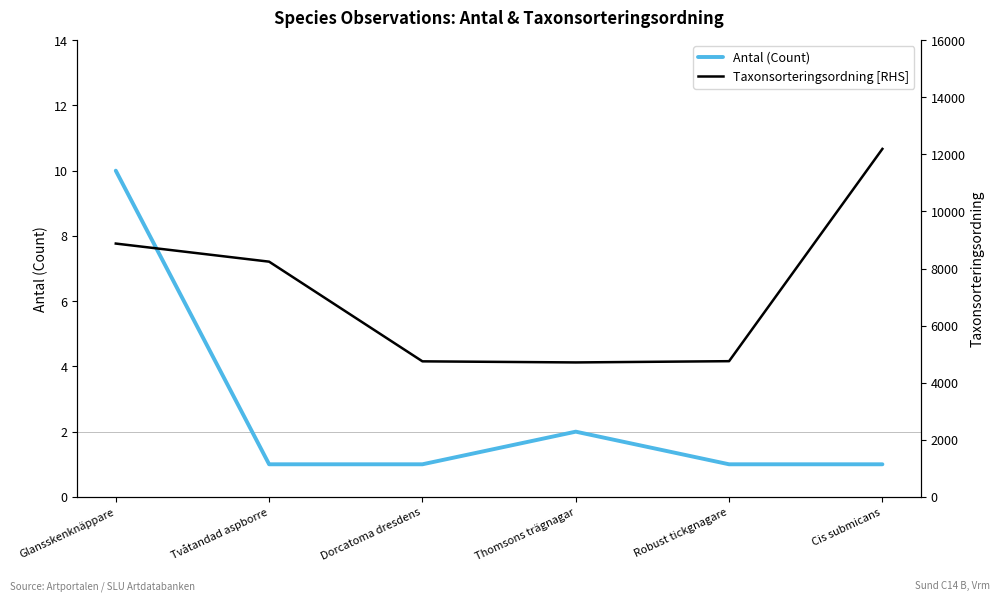

The value of Taxonsorteringsordning [RHS] at Thomsons trägnagar is 6576. True or false?

False